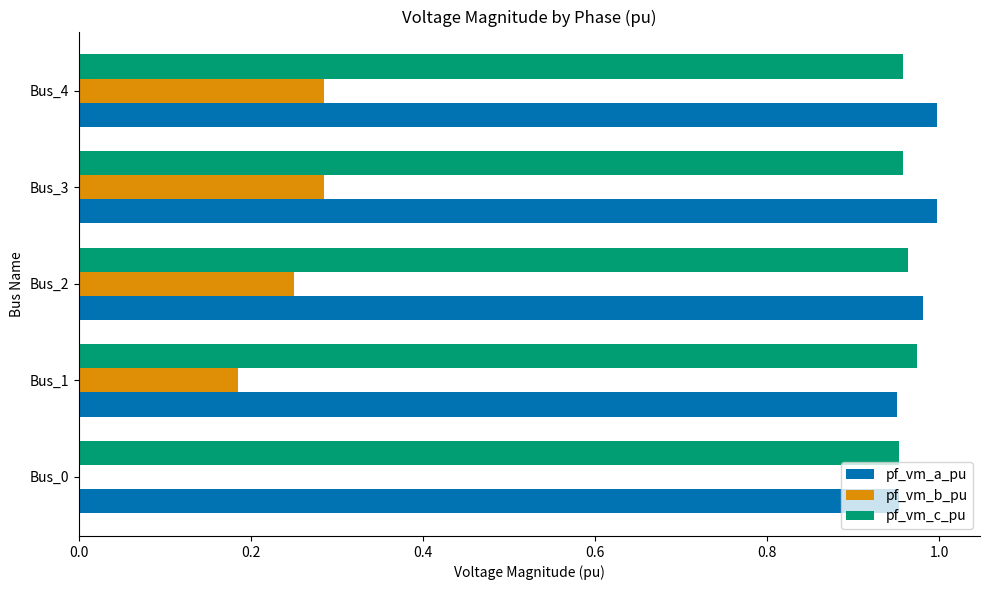

What is the sum of all pf_vm_c_pu values?

4.8